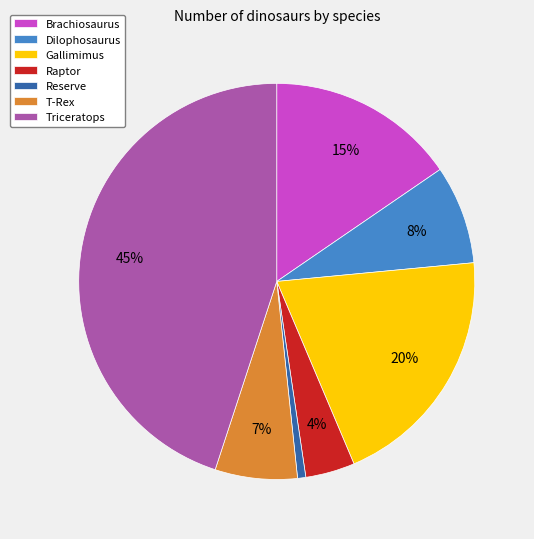

To the nearest percent, what percentage of the pie is Brachiosaurus?

15%